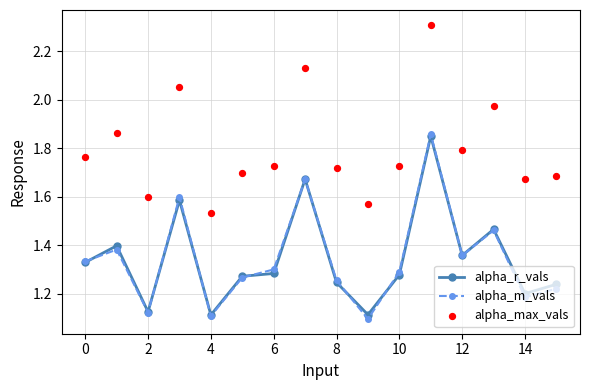

What are all the series names shown in the legend?

alpha_r_vals, alpha_m_vals, alpha_max_vals